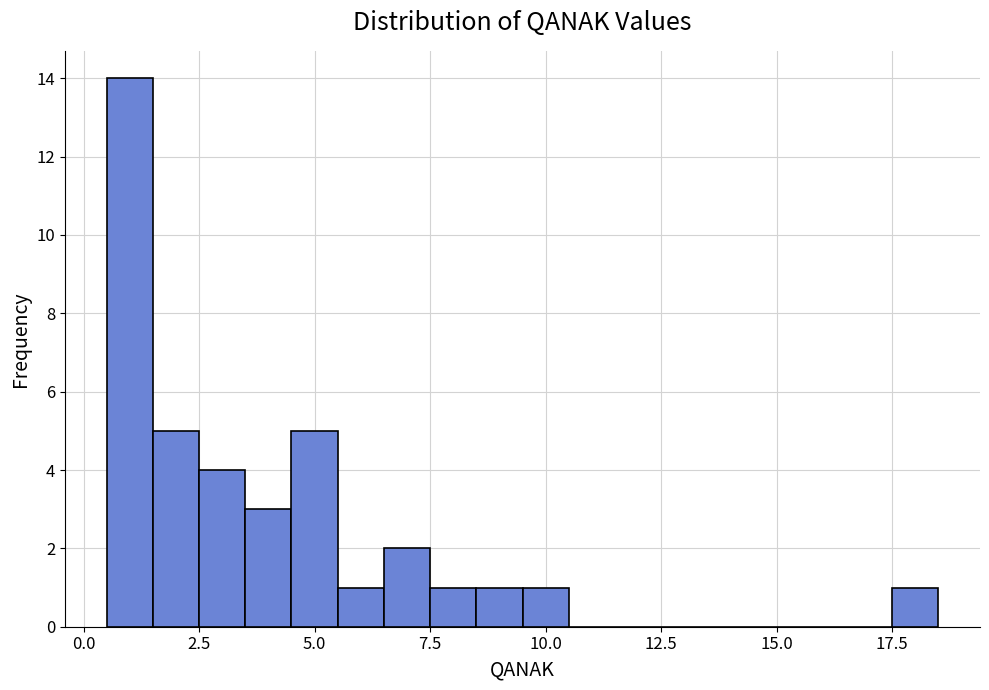

Around what value on the x-axis is the tallest bar? Give the approximate position of its centre, as read against the axis.

1.0